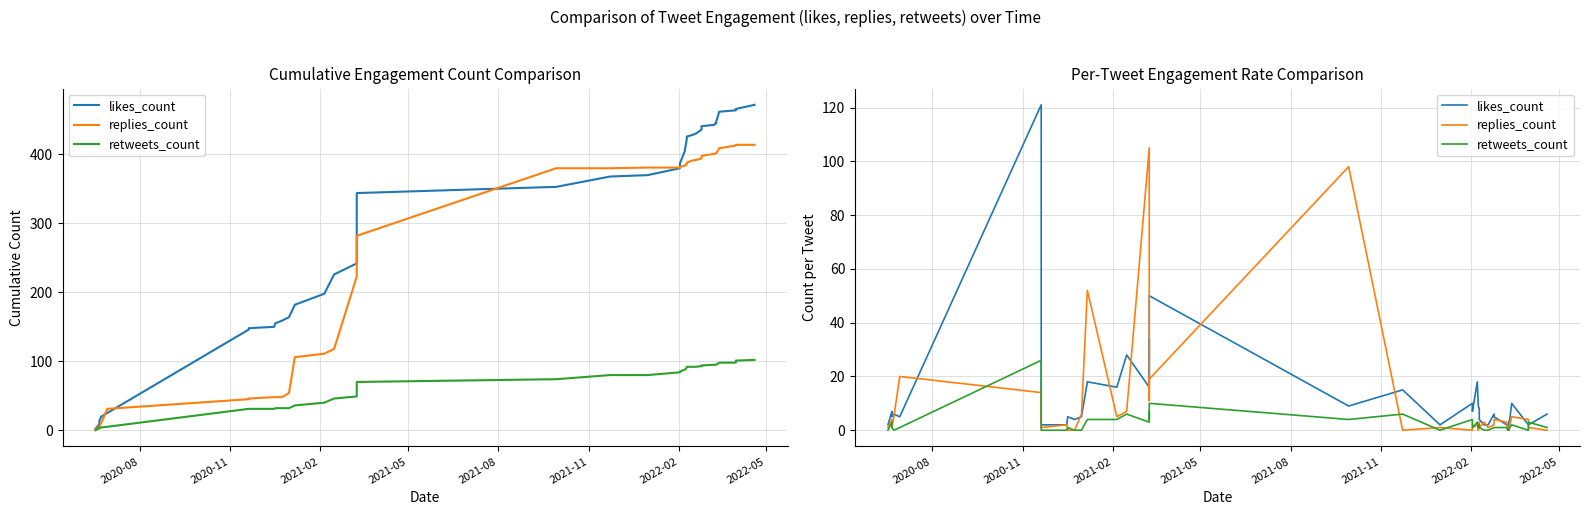

What is the difference between the second highest and second lowest values in the replies_count series?

98